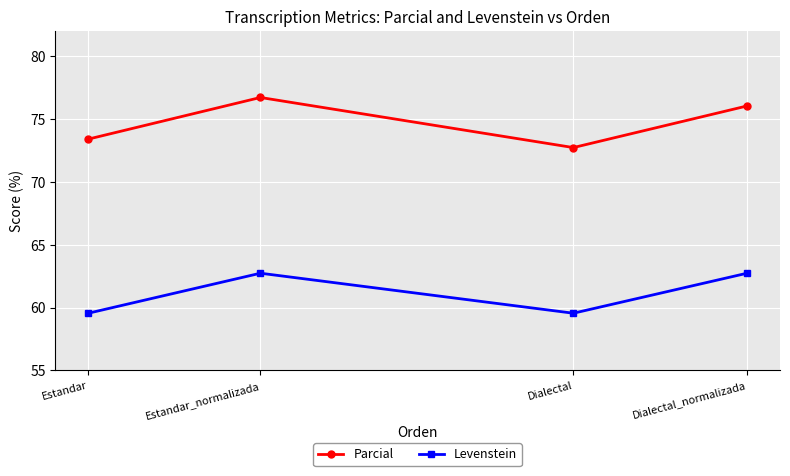

What is the average value of the Levenstein series?

61.1